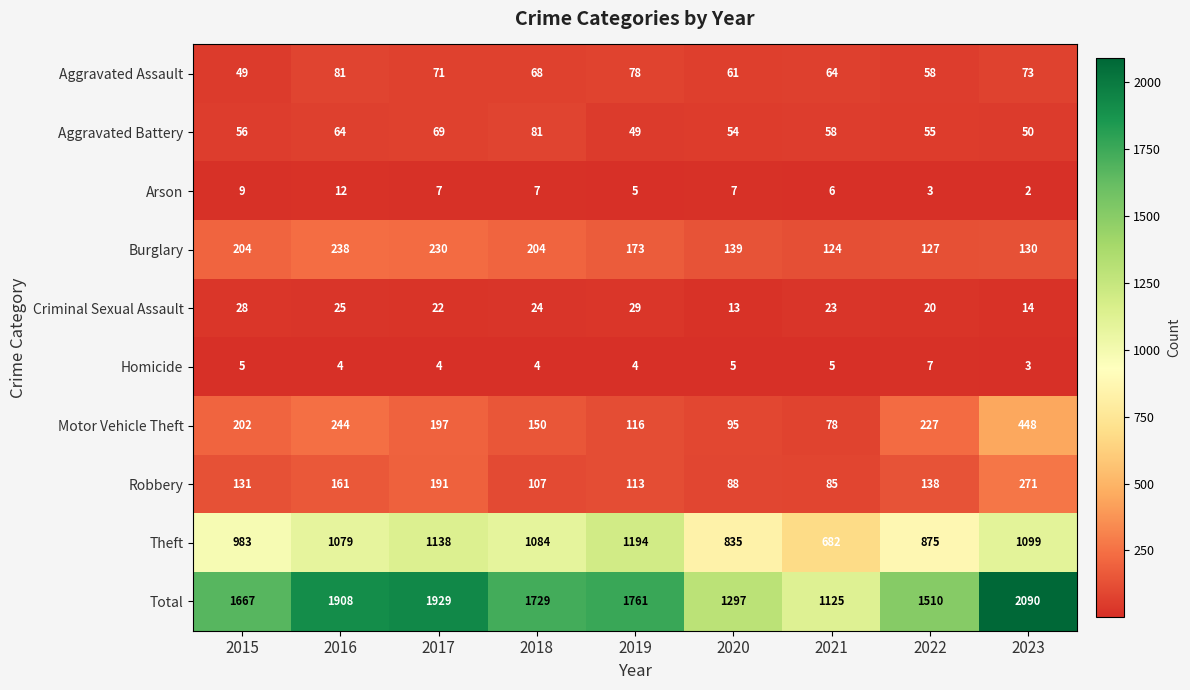

Where does the Criminal Sexual Assault series first go above 23?

2015